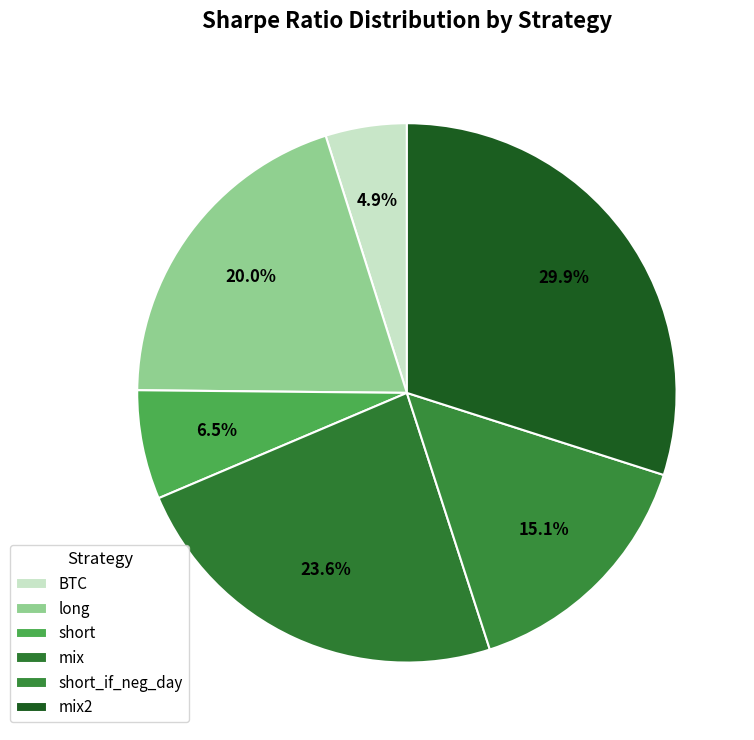

Combined, do mix2 and short_if_neg_day account for over 50%?

No